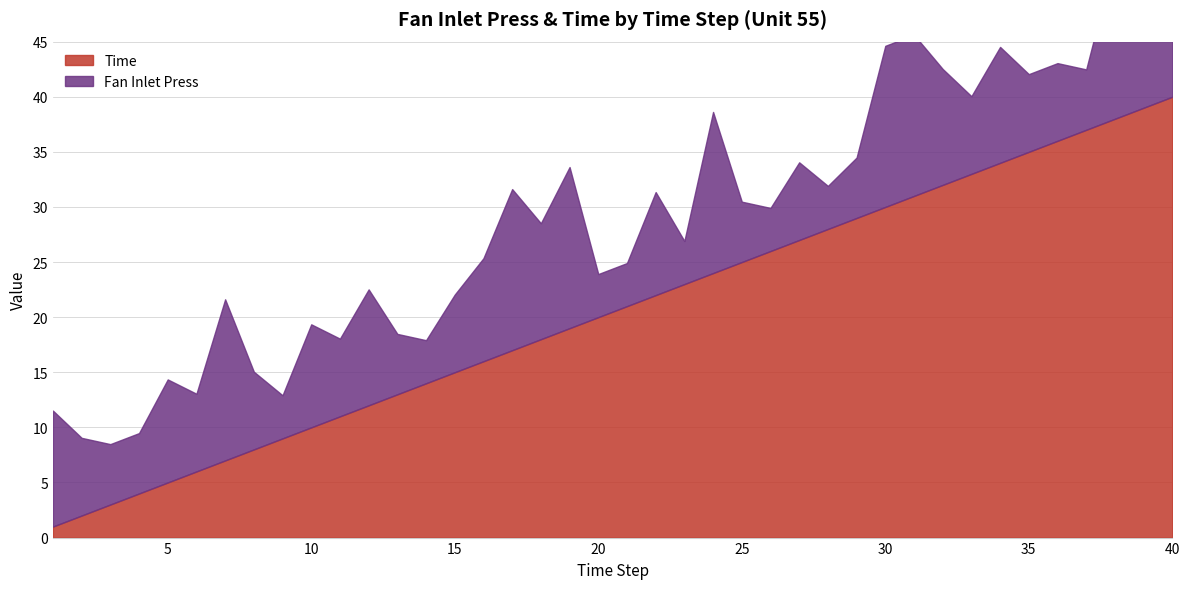

Which series has the widest spread of values?

Time